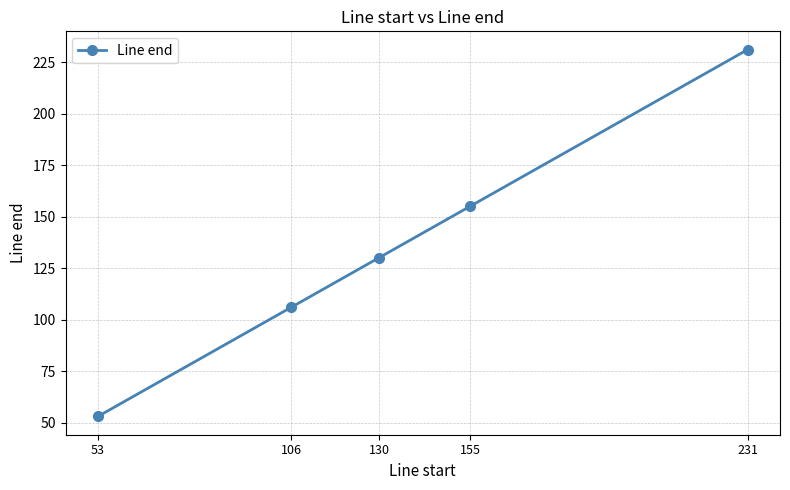

Is it true that the value at 106 is 151?

False